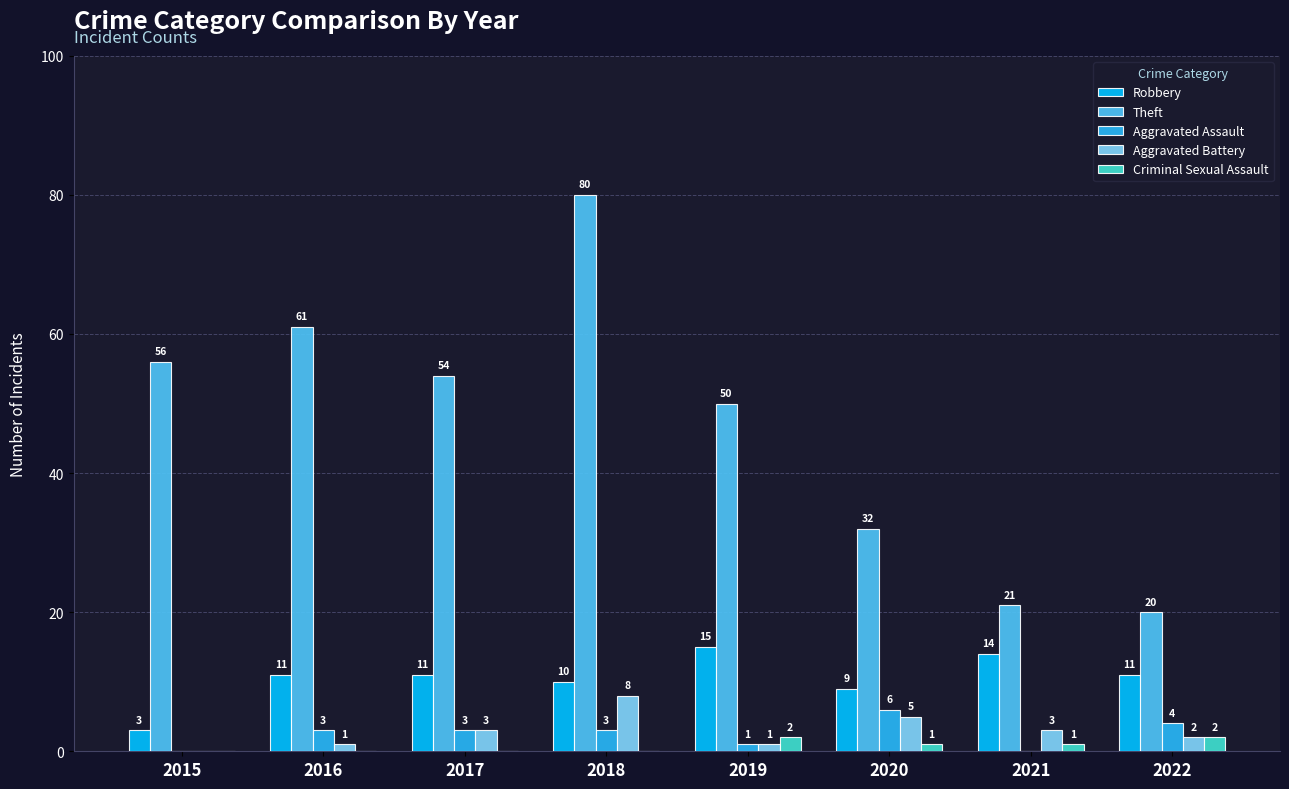

At which label does Theft first exceed 54?

2015